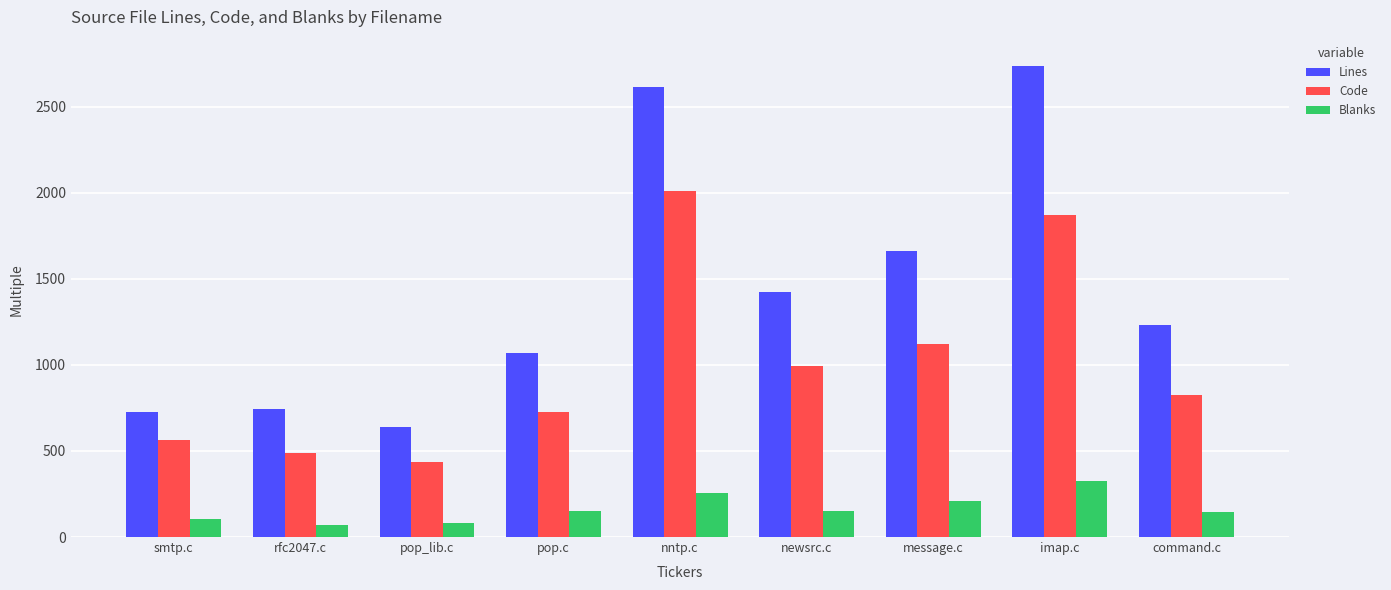

What are all the series names shown in the legend?

Lines, Code, Blanks